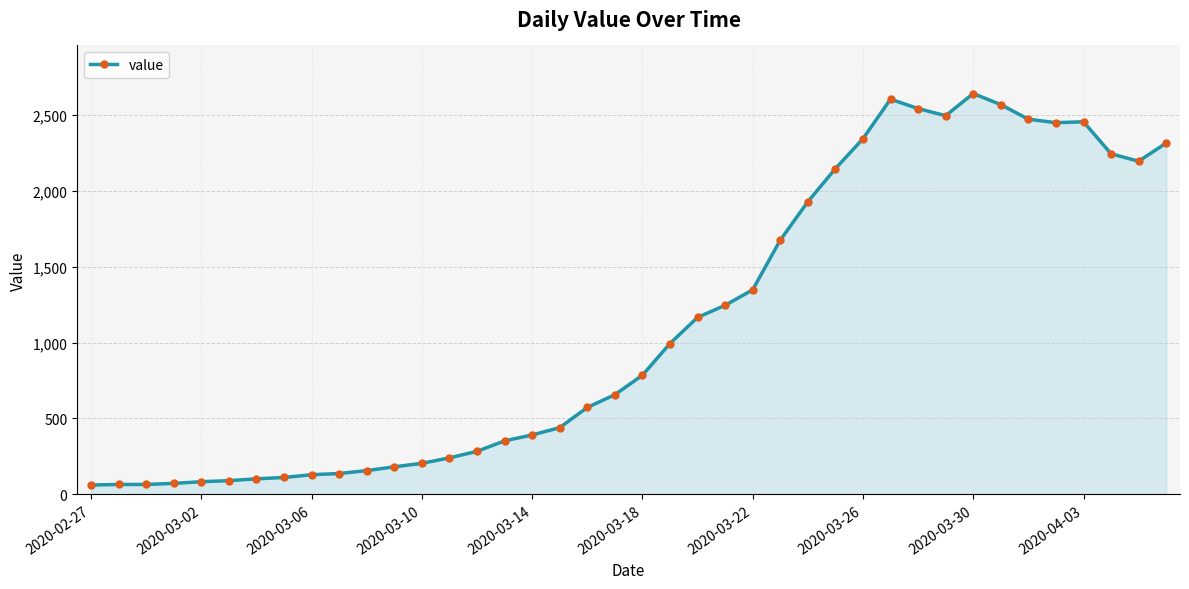

True or false: the data has more than 1 interior local peaks.

True